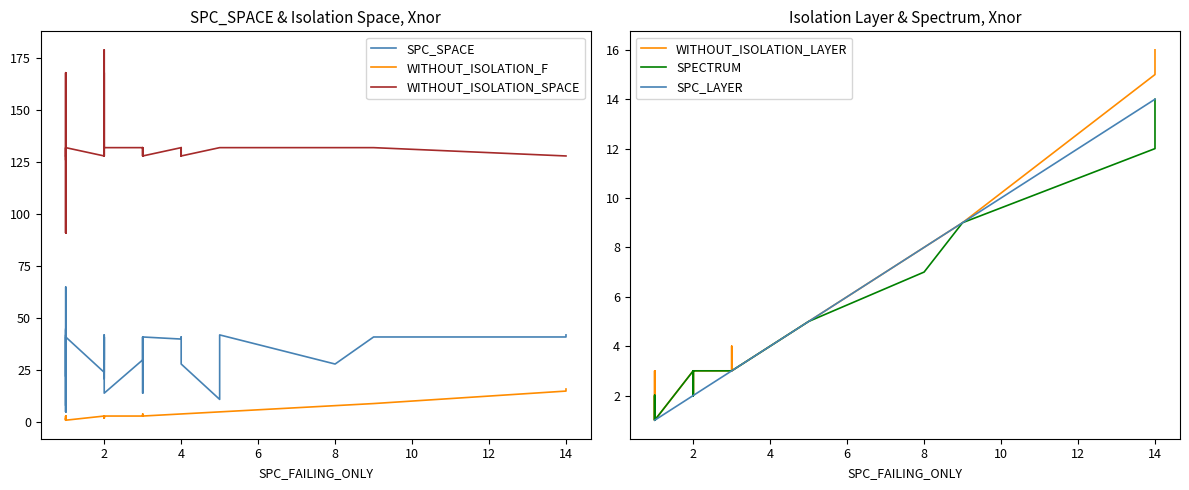

In WITHOUT_ISOLATION_F, how many points are higher than both neighbors (excluding endpoints)?

5